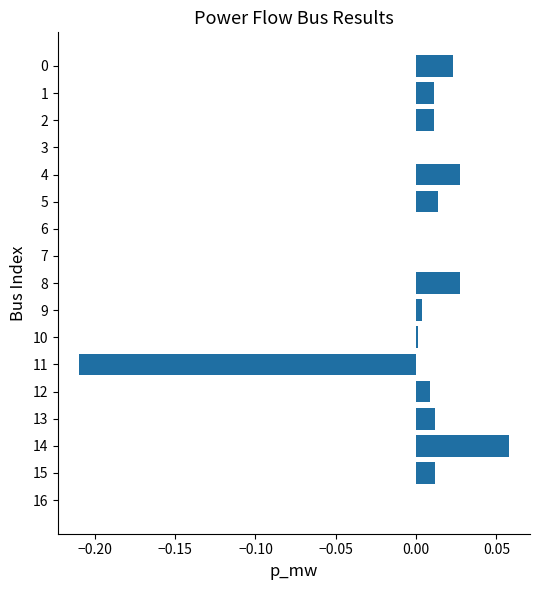

Which label corresponds to the largest value in the chart?

14